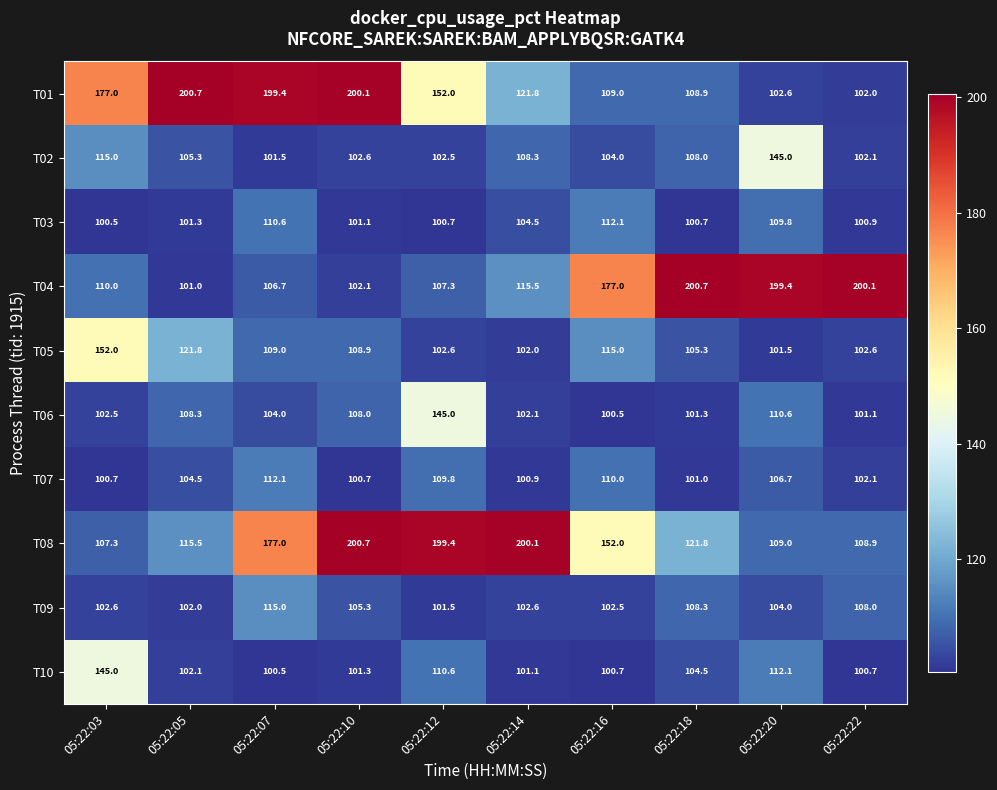

What is the maximum value for T06?

145.0